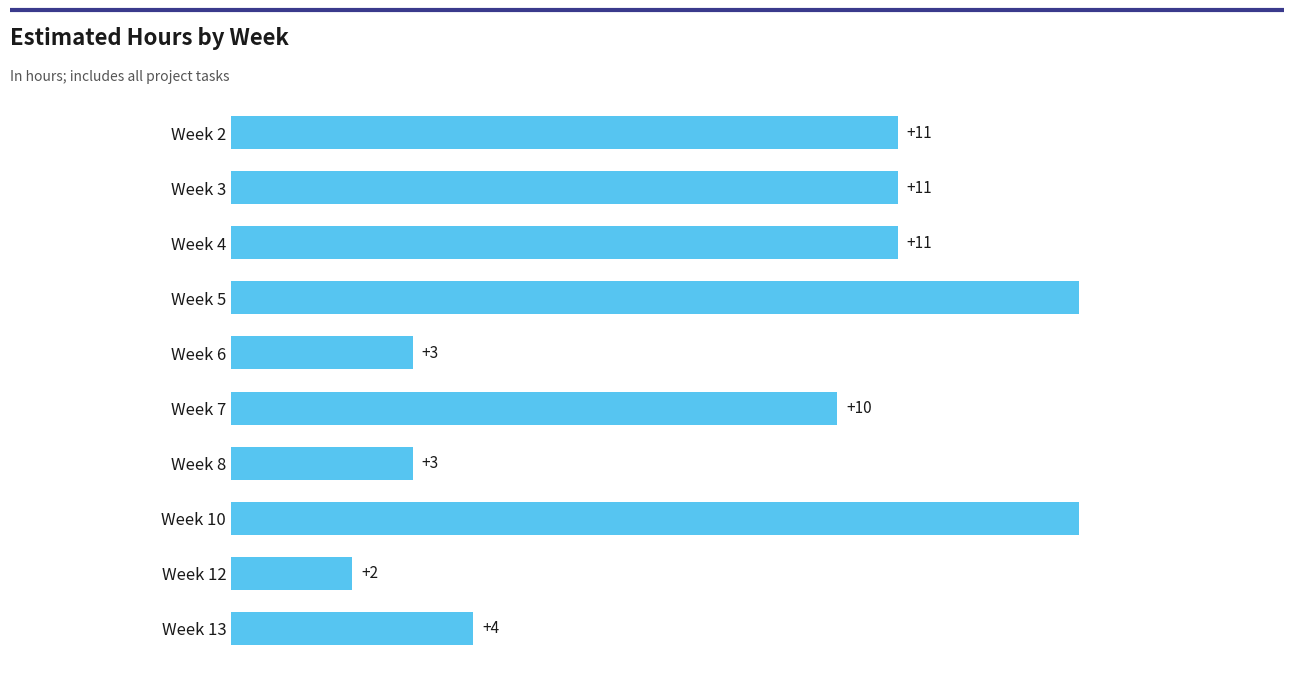

Between Week 8 and Week 5, which is larger?

Week 5